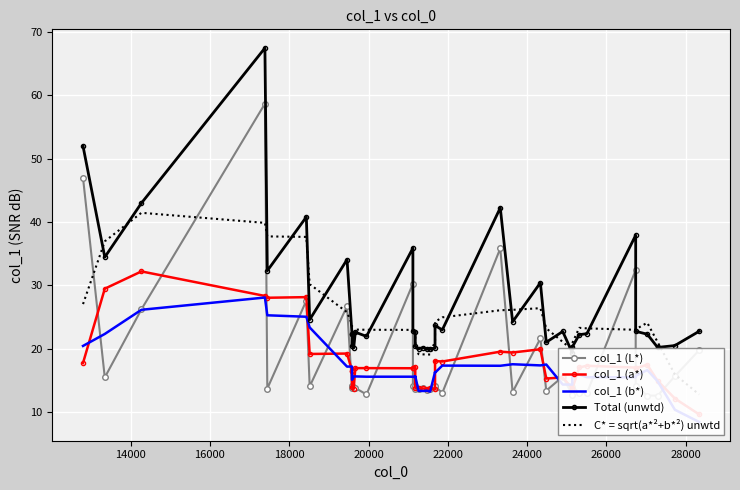

How many lines are shown in the chart?

5